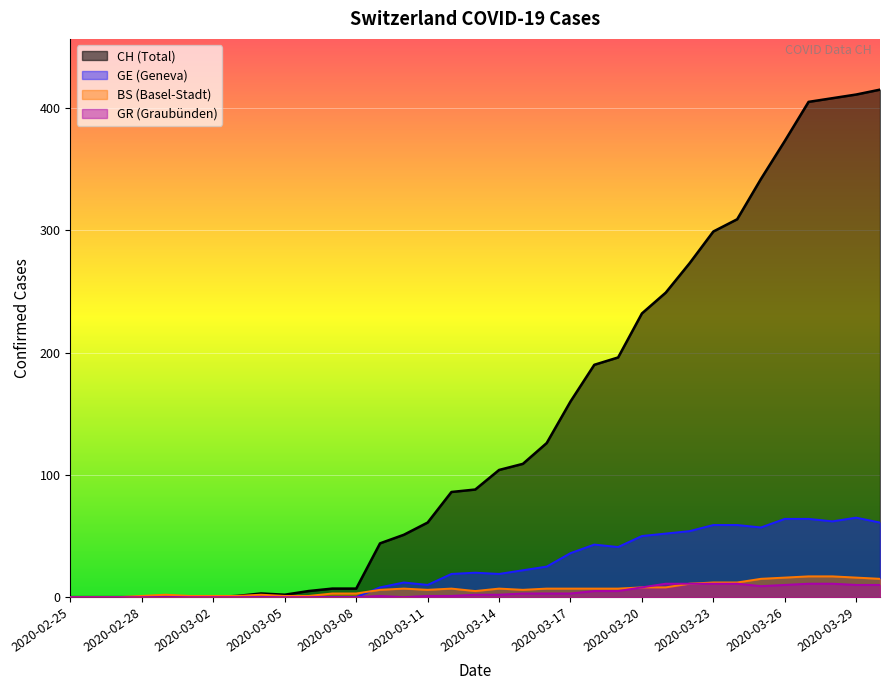

What is the difference between the maximum and minimum values in the GE series?

65